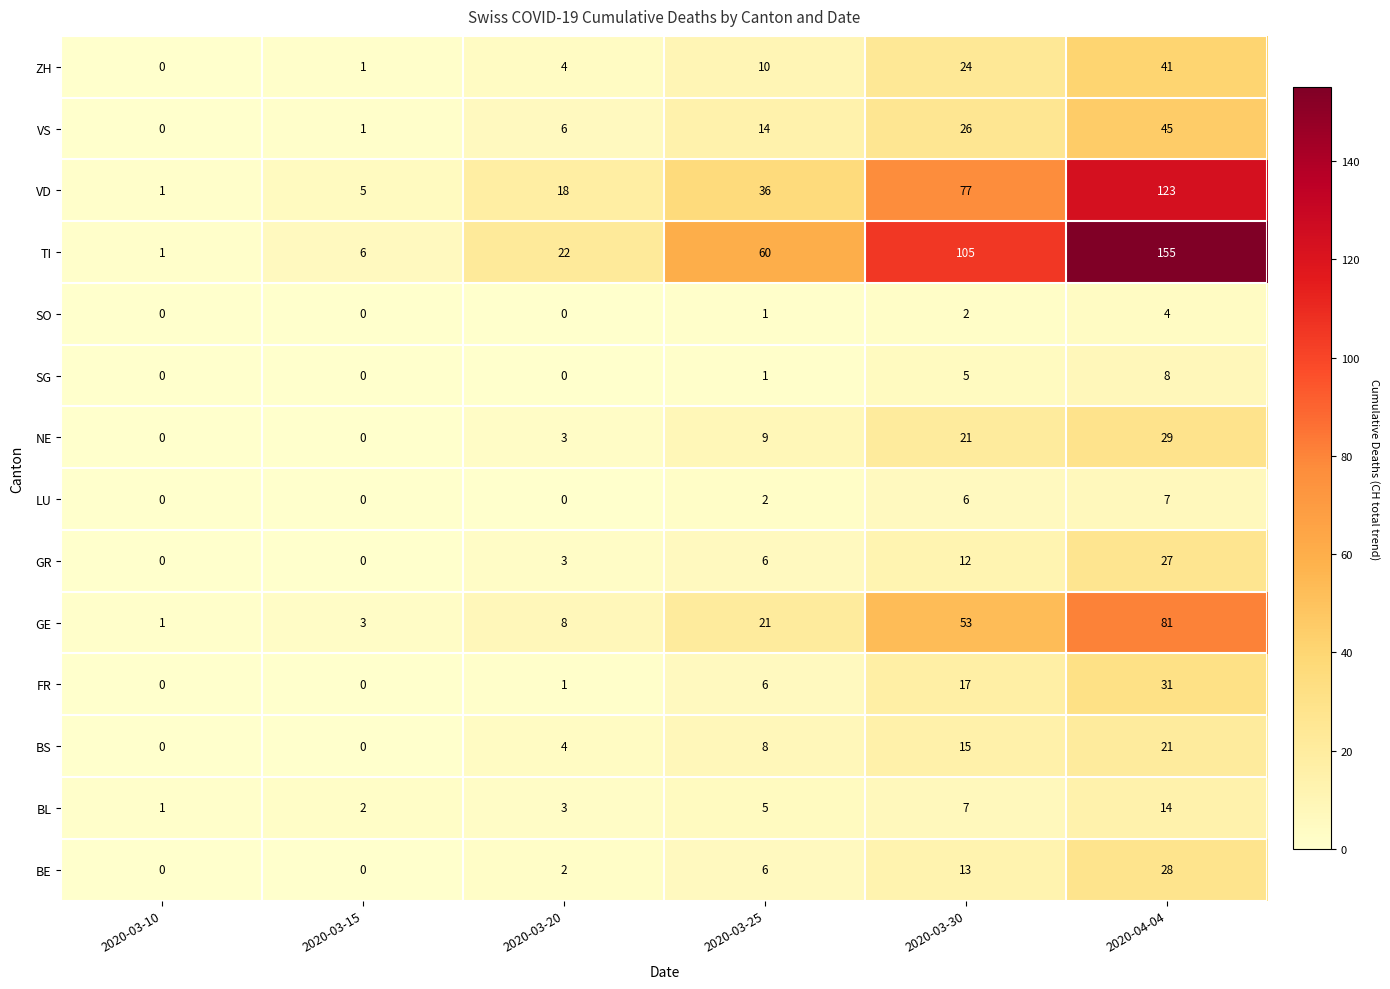

What is the difference between the highest and lowest values at 2020-03-25?

59